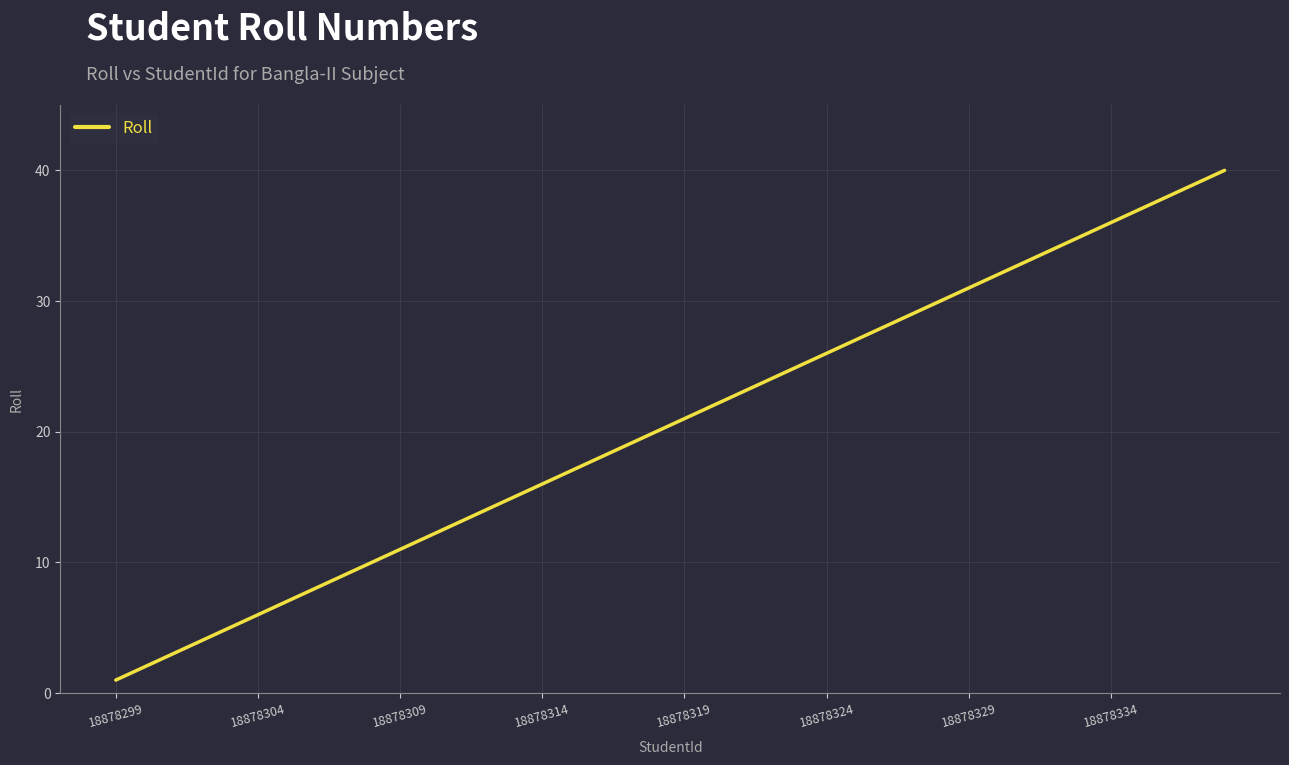

Reading left to right, extract all data points from this chart.

1	2	3	4	5	6	7	8	9	10	11	12	13	14	15	16	17	18	19	20	21	22	23	24	25	26	27	28	29	30	31	32	33	34	35	36	37	38	39	40